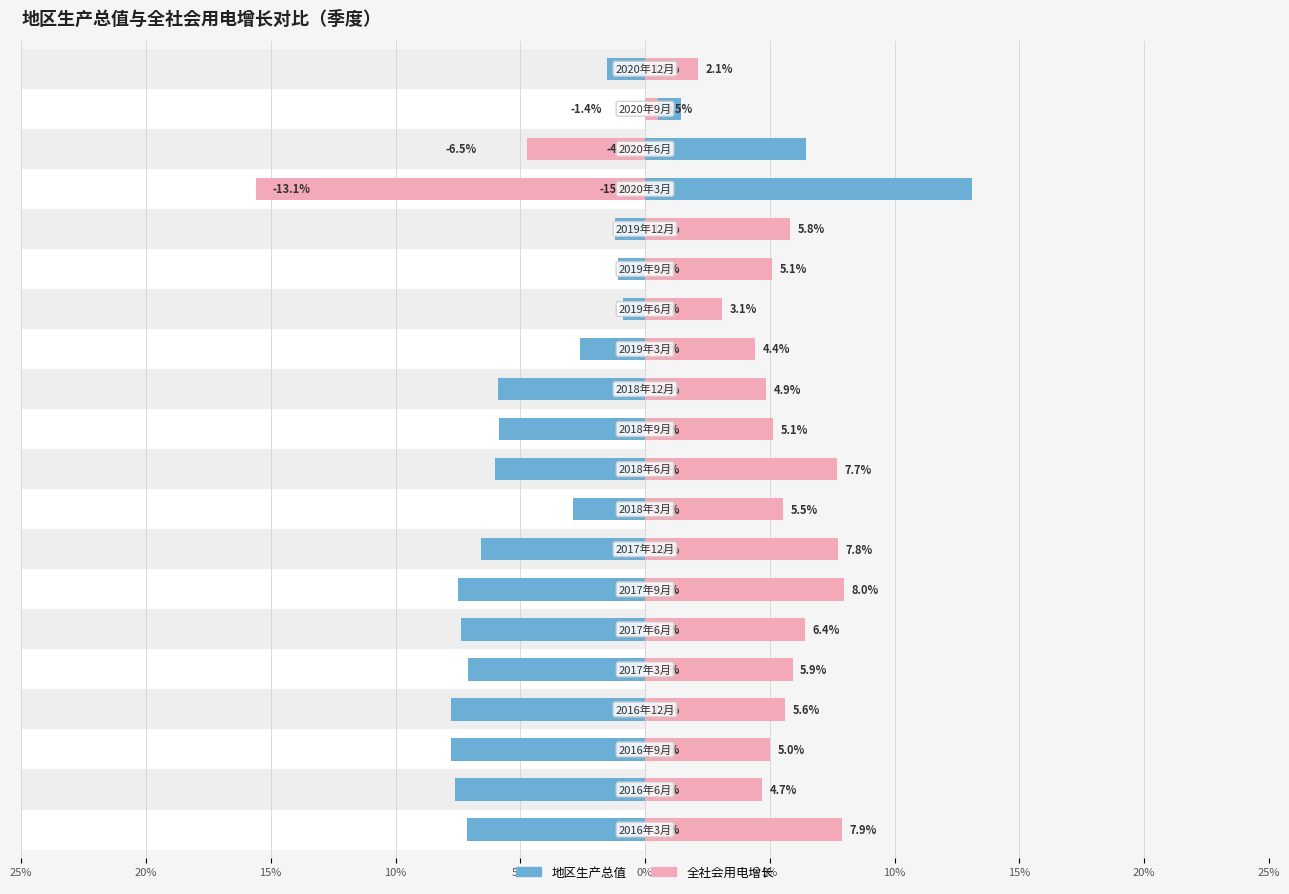

What is the highest value of the 地区生产总值 series?

13.1